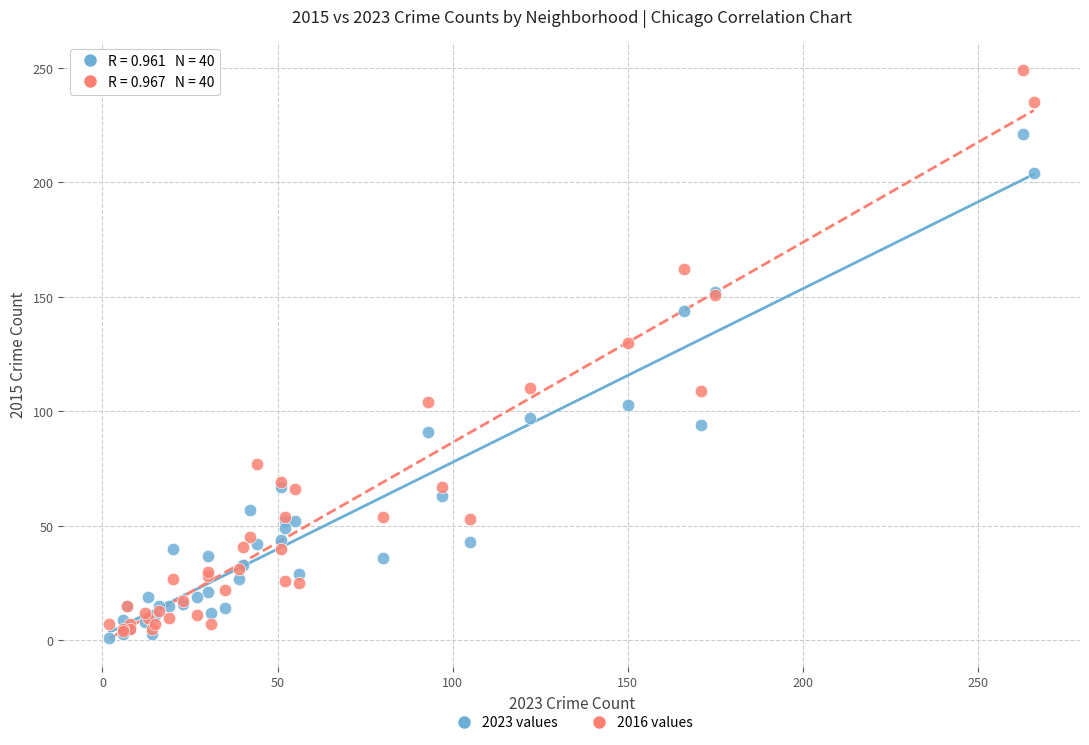

What are all the series names shown in the legend?

2023 values, 2016 values